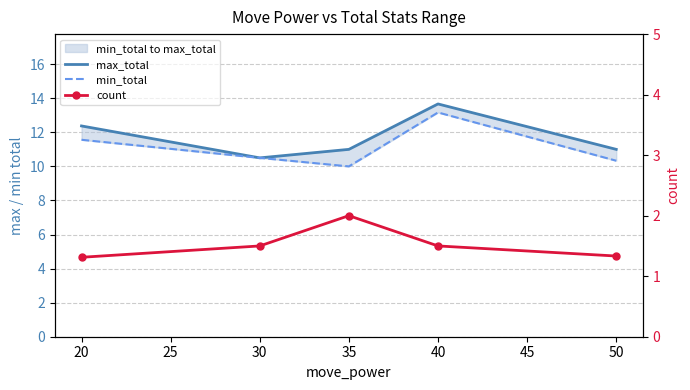

Is the value of max_total at 40 greater than the value of count at 50?

Yes